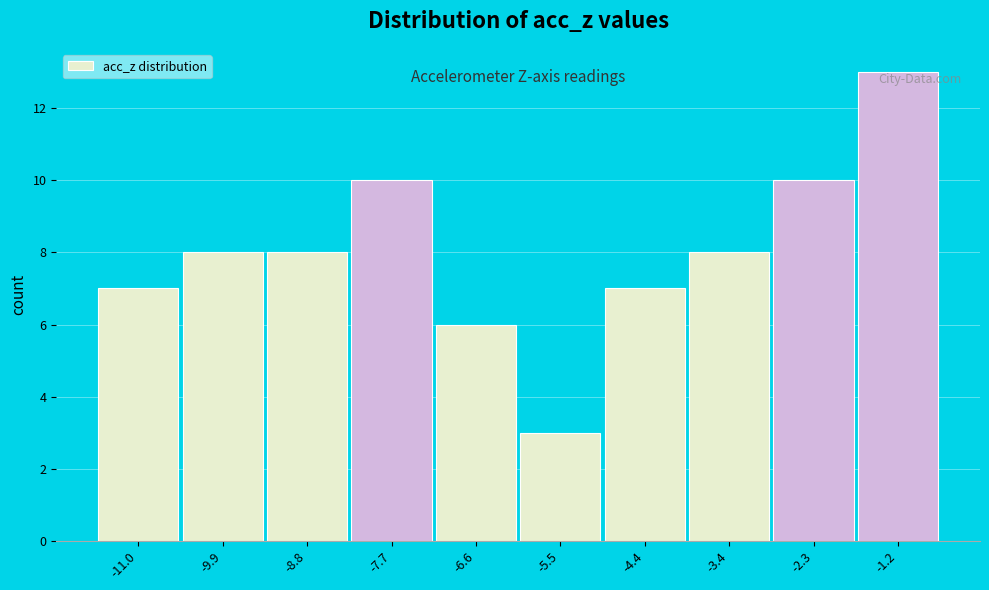

Reading left to right, list every bar in this chart as the range it spans on the x-axis followed by its height. Neither the bar edges nor the heights are printed on the chart, so give them approximately, as read against the axes.

-11.4 to -10.4: 7
-10.4 to -9.4: 8
-9.4 to -8.2: 8
-8.2 to -7.2: 10
-7.2 to -6.0: 6
-6.0 to -5.0: 3
-5.0 to -3.8: 7
-3.8 to -2.8: 8
-2.8 to -1.8: 10
-1.8 to -0.6: 13